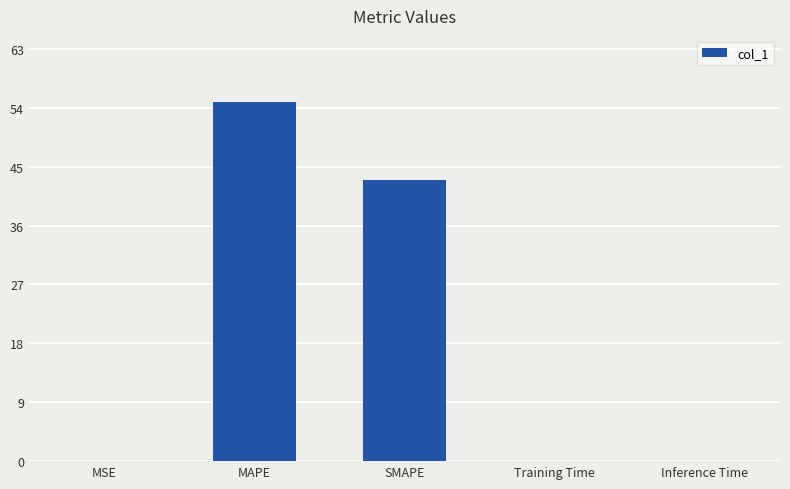

Which label corresponds to the largest value in the chart?

MAPE